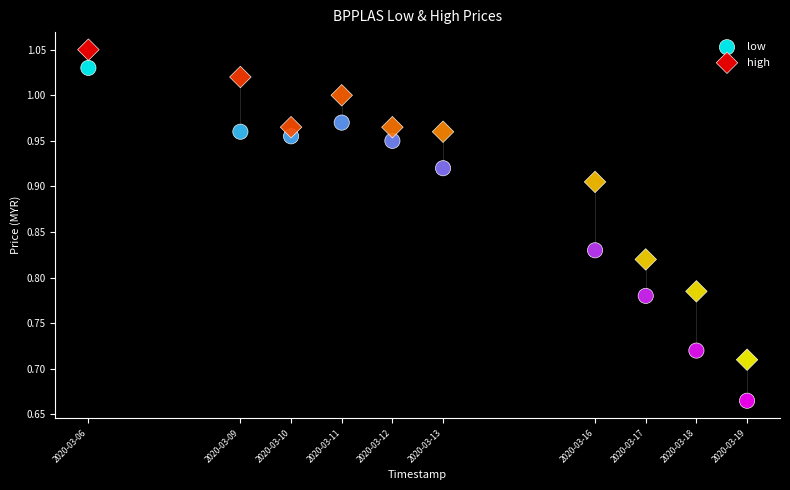

Which series reaches the maximum Y coordinate?

high